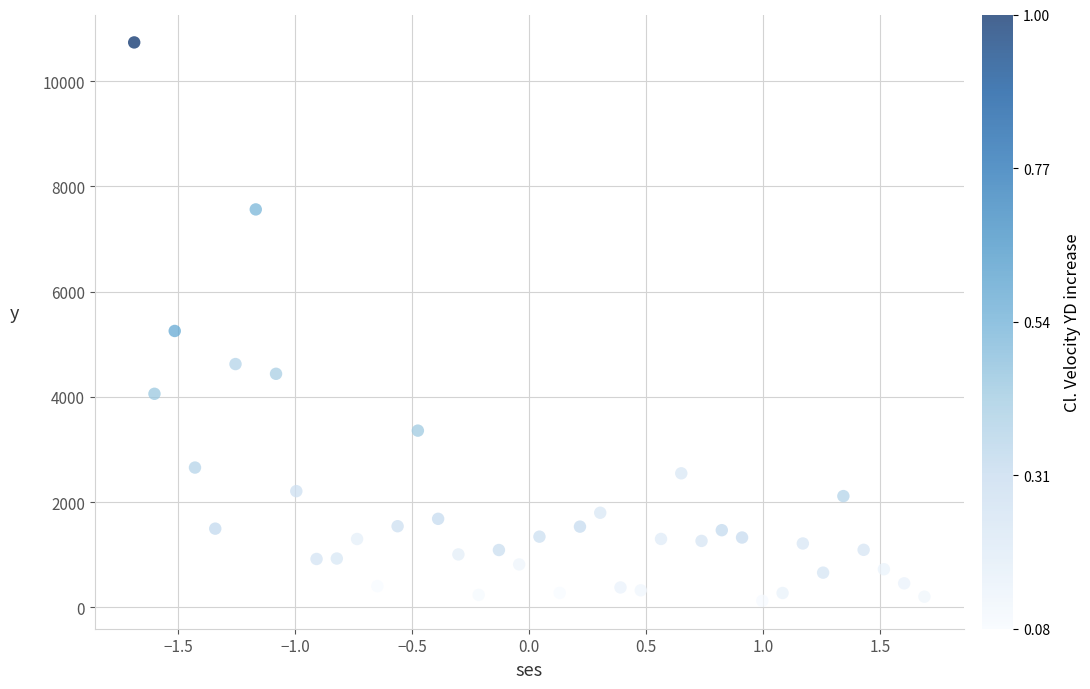

What is the range of Y values (max minus min)?

10616.0